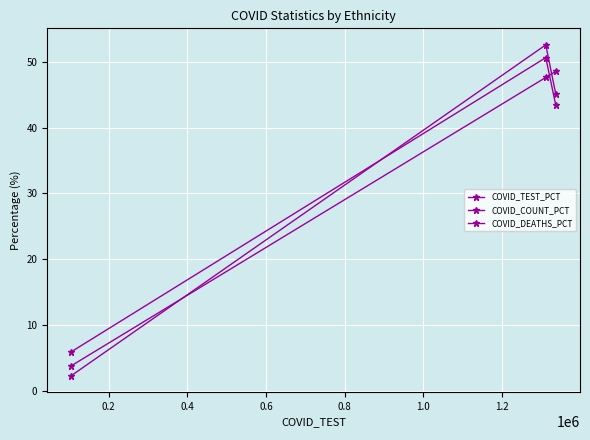

What is the lowest value of the COVID_DEATHS_PCT series?

2.3